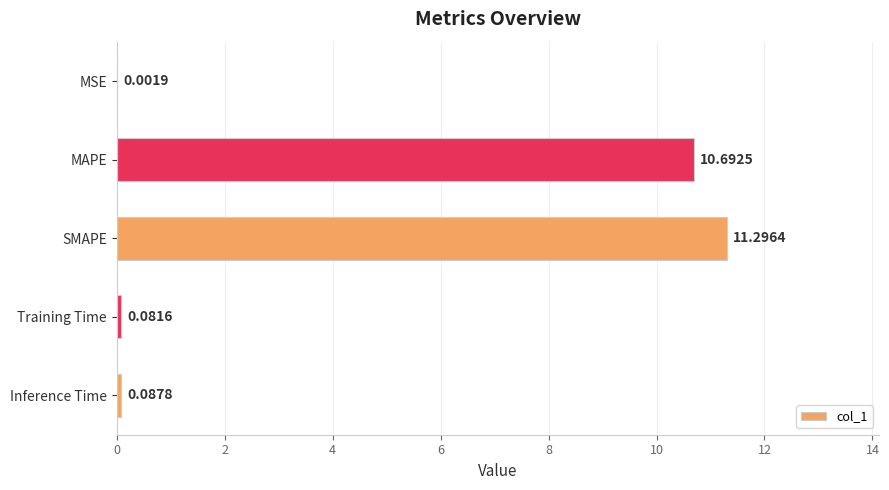

Count the number of data series in this chart.

1